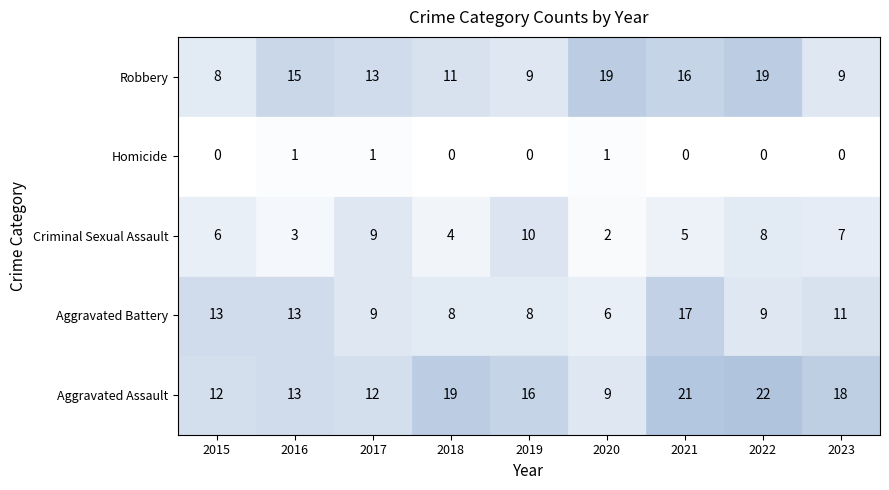

What is the total value across all series at 2016?

45